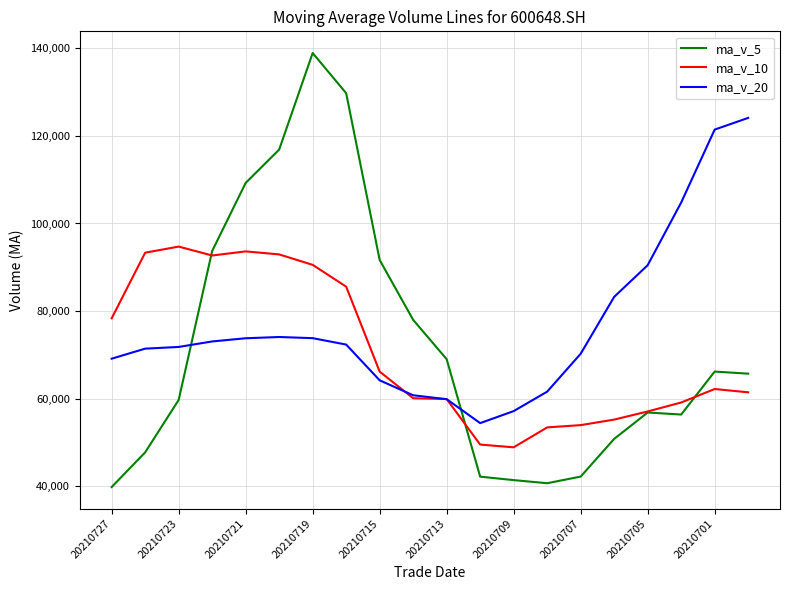

Which series has the largest total across all categories?

ma_v_20